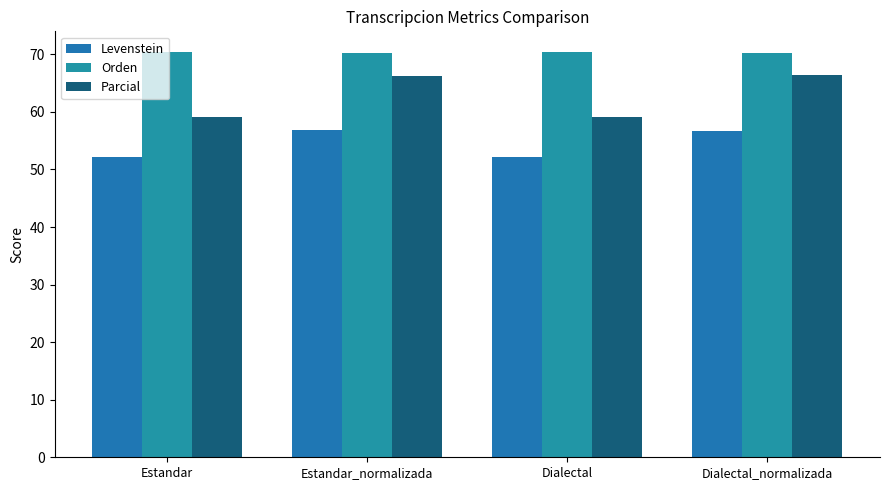

At which label does Levenstein first exceed 56?

Estandar_normalizada